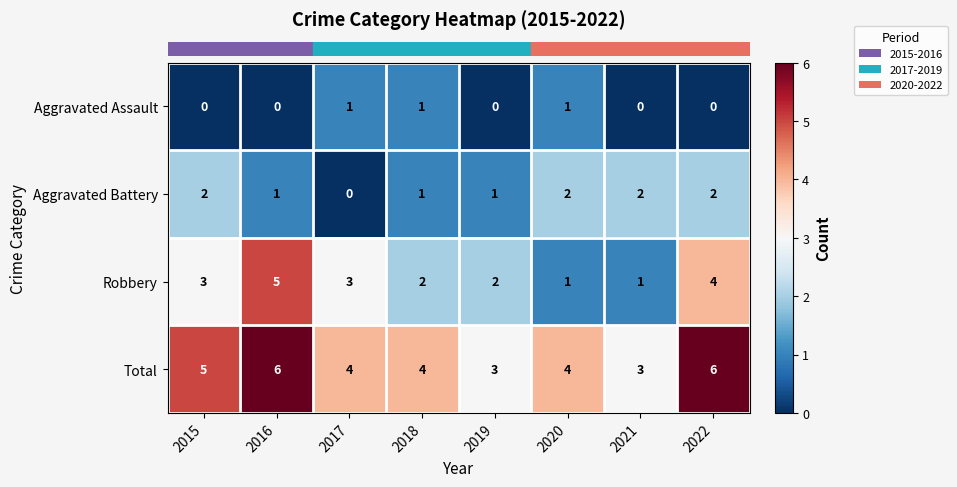

What is the highest value of the Total series?

6